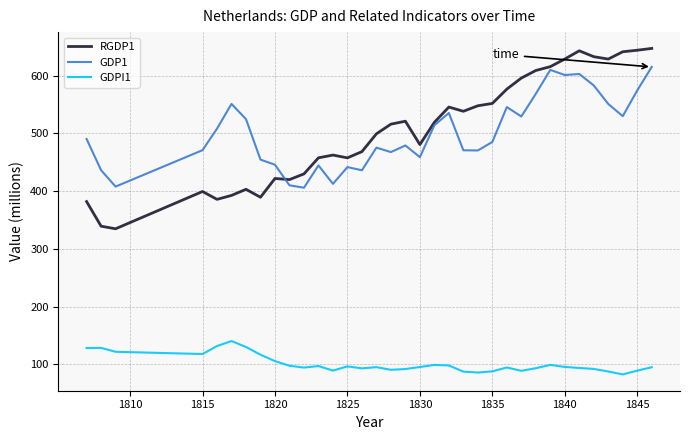

Which series has the largest range (max minus min)?

RGDP1